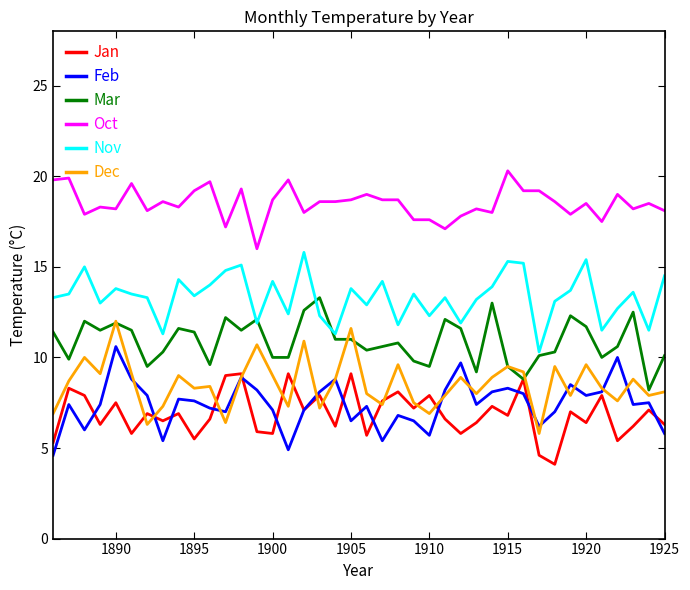

How many distinct data groups are displayed?

6